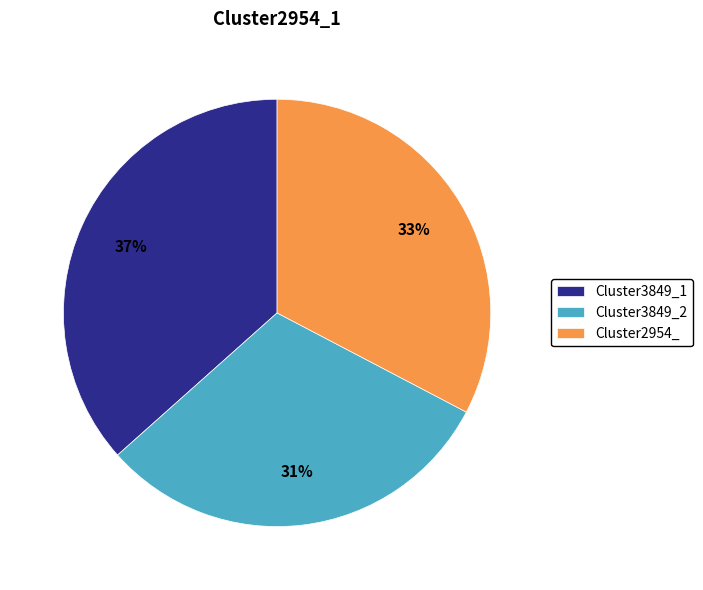

The Cluster2954_ slice represents 26% of the pie. True or false?

False